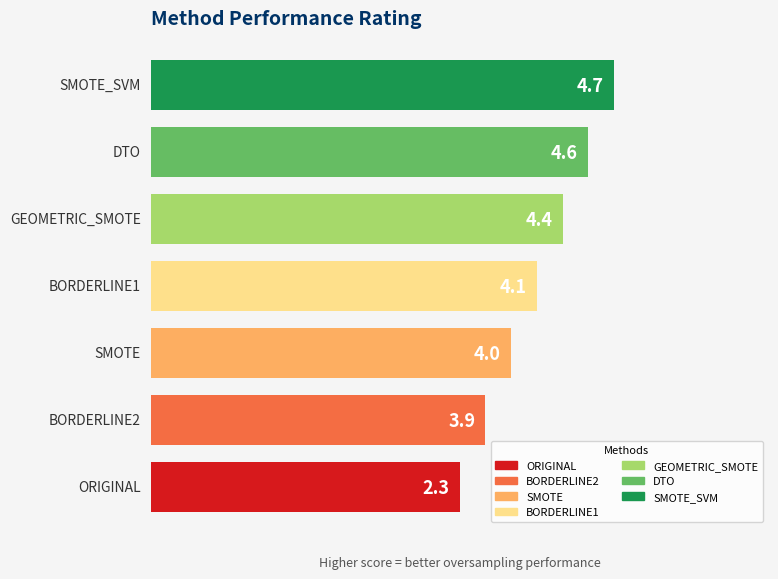

What is the greatest value displayed?

4.7